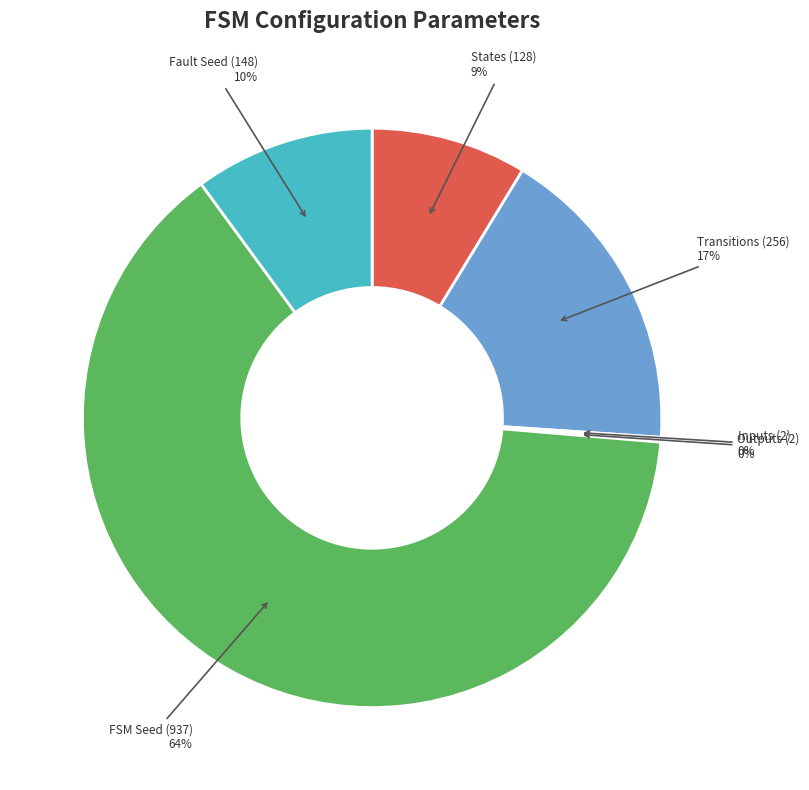

Does States (128) represent more than half of the total?

No